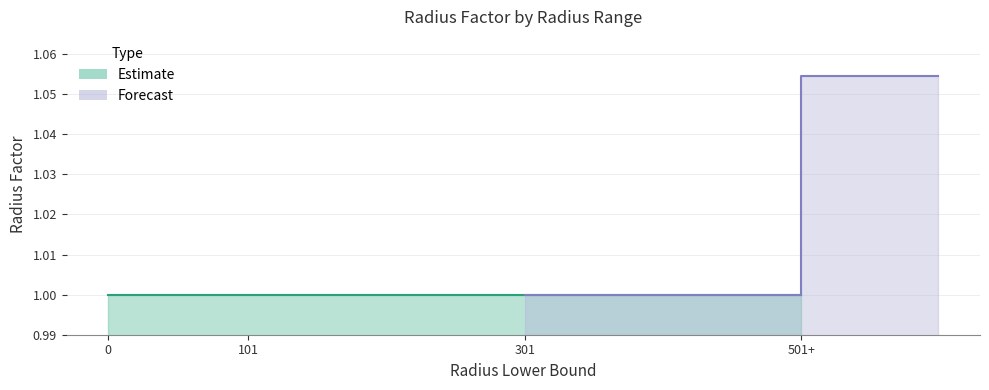

What is the ratio of the value at 101 to the value at 501+?

0.9